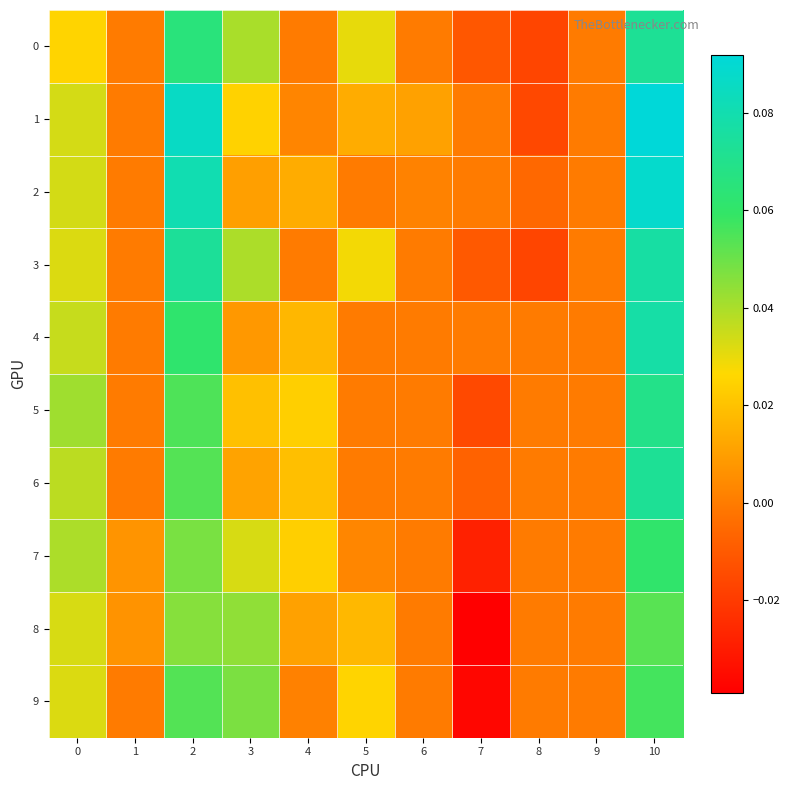

List the series in order of their peak value, highest first.

1, 2, 4, 3, 6, 0, 5, 7, 9, 8